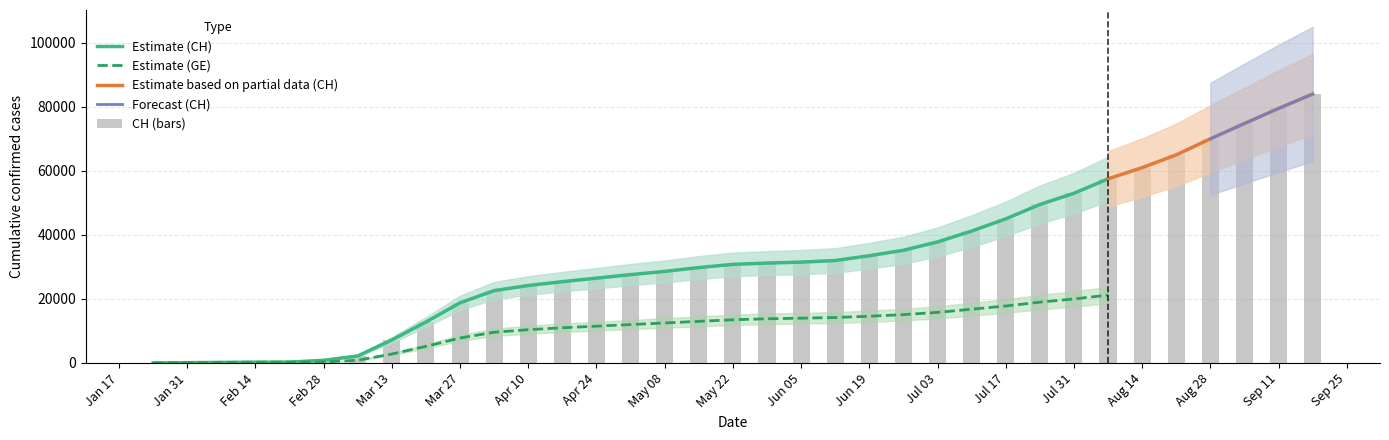

The value of Estimate (CH) at May 22 is 53153. True or false?

False